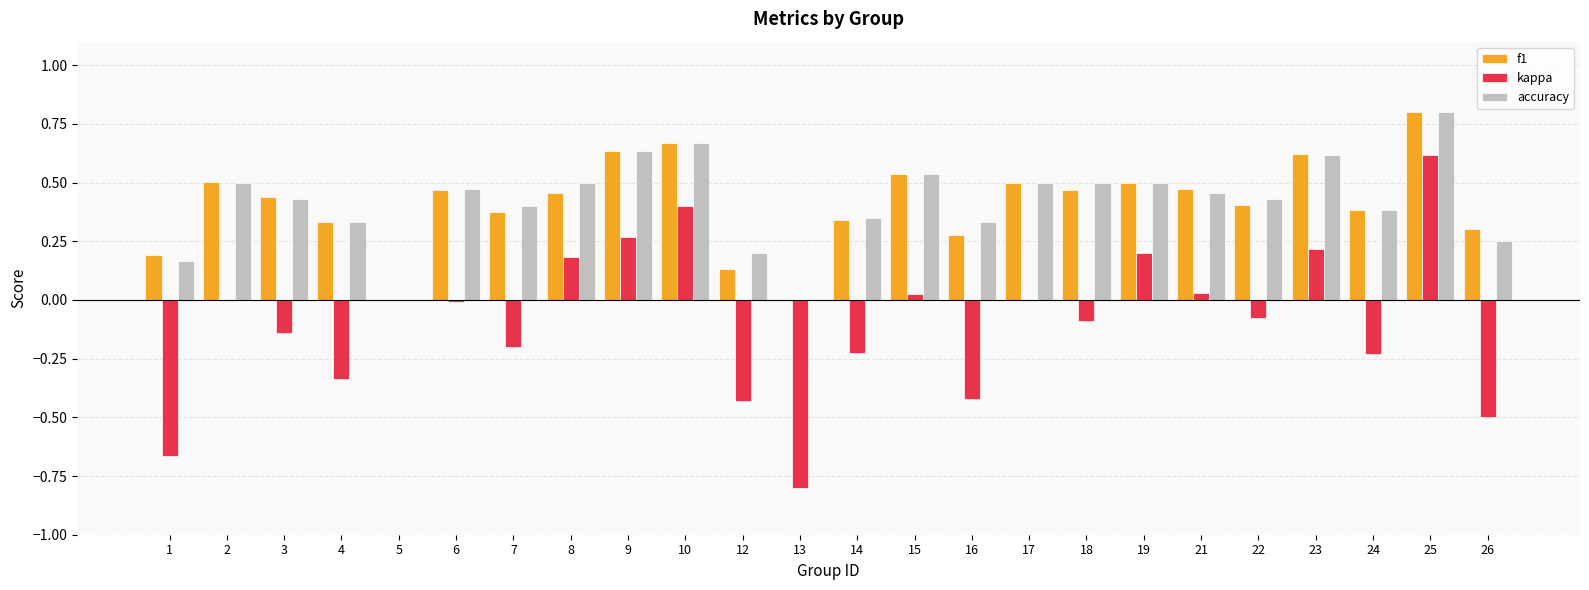

At which category is the sum across all series the highest?

25